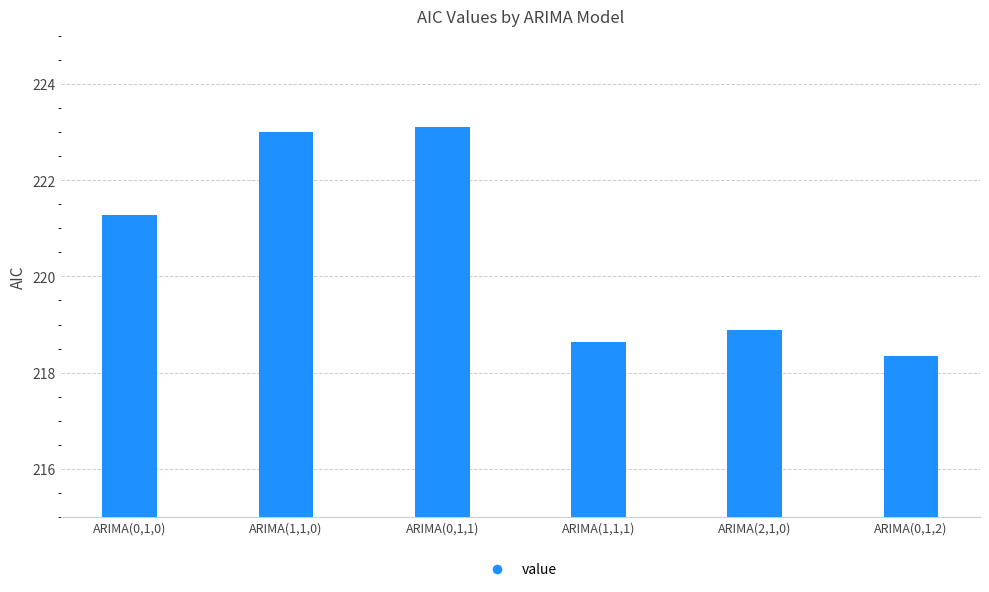

Count the number of values greater than 221.

3